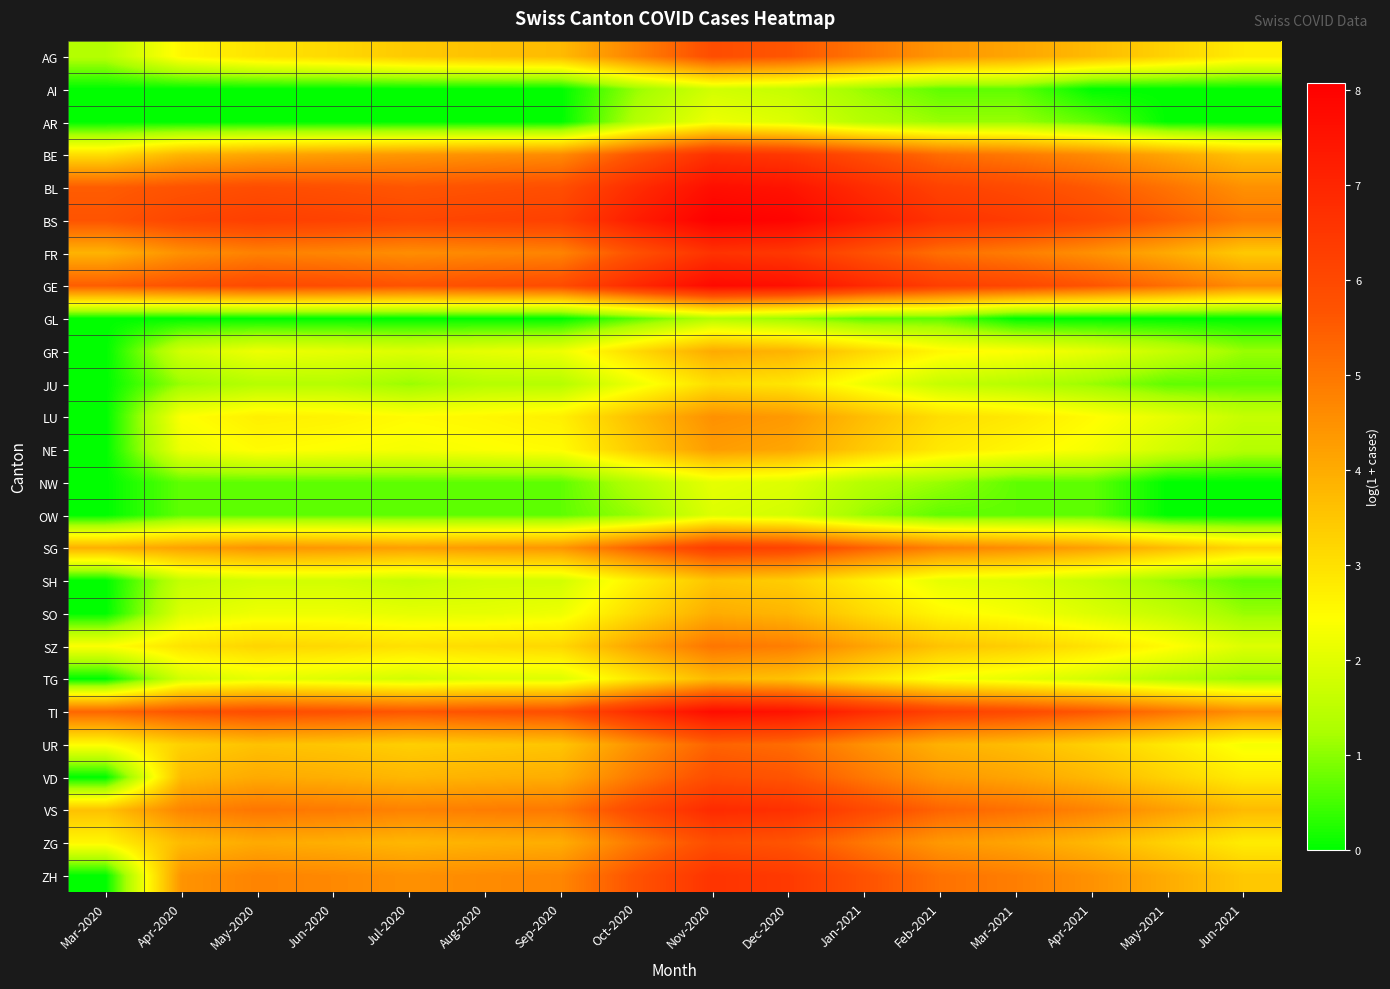

What is the greatest value displayed?

8.1